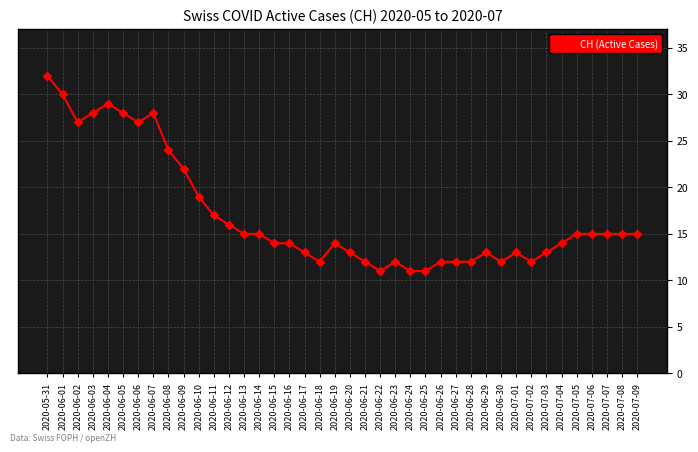

What is the maximum value shown in the chart?

32